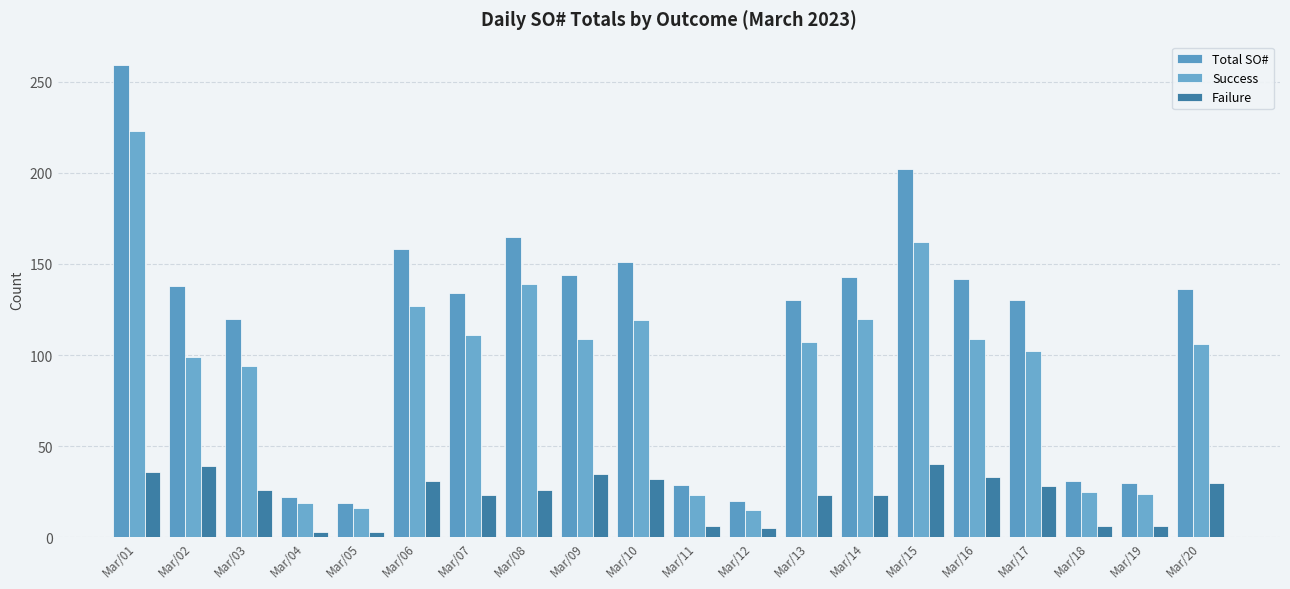

How many bars are there in each group?

3